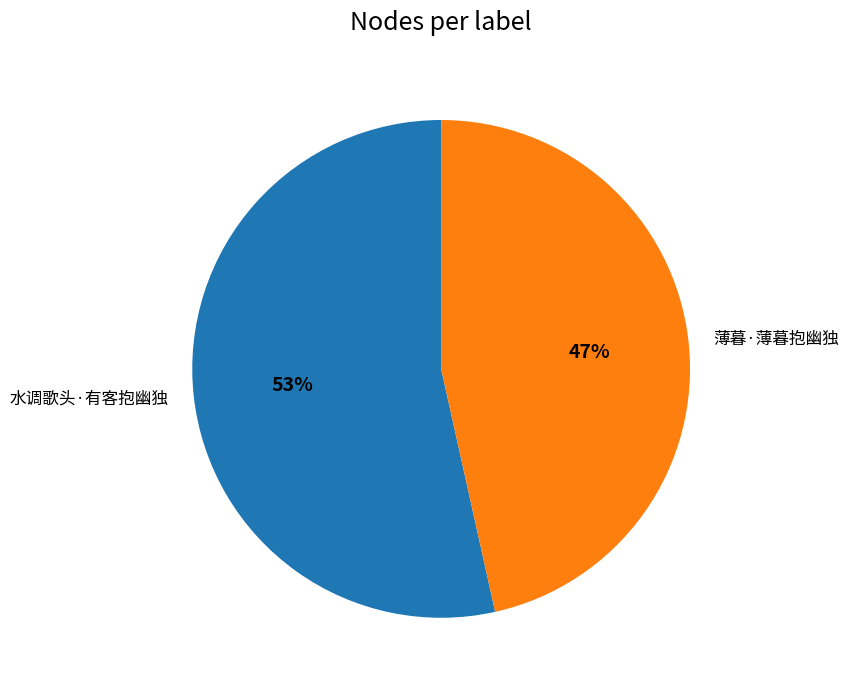

Which slice is the smallest?

薄暮·薄暮抱幽独